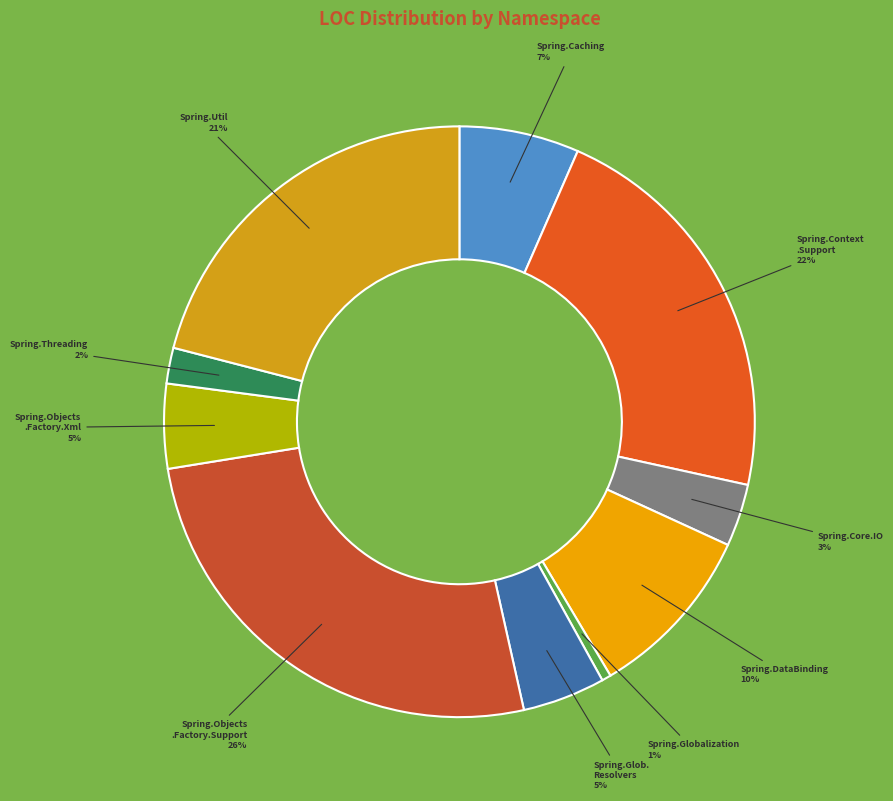

Count the number of slices in the pie.

10